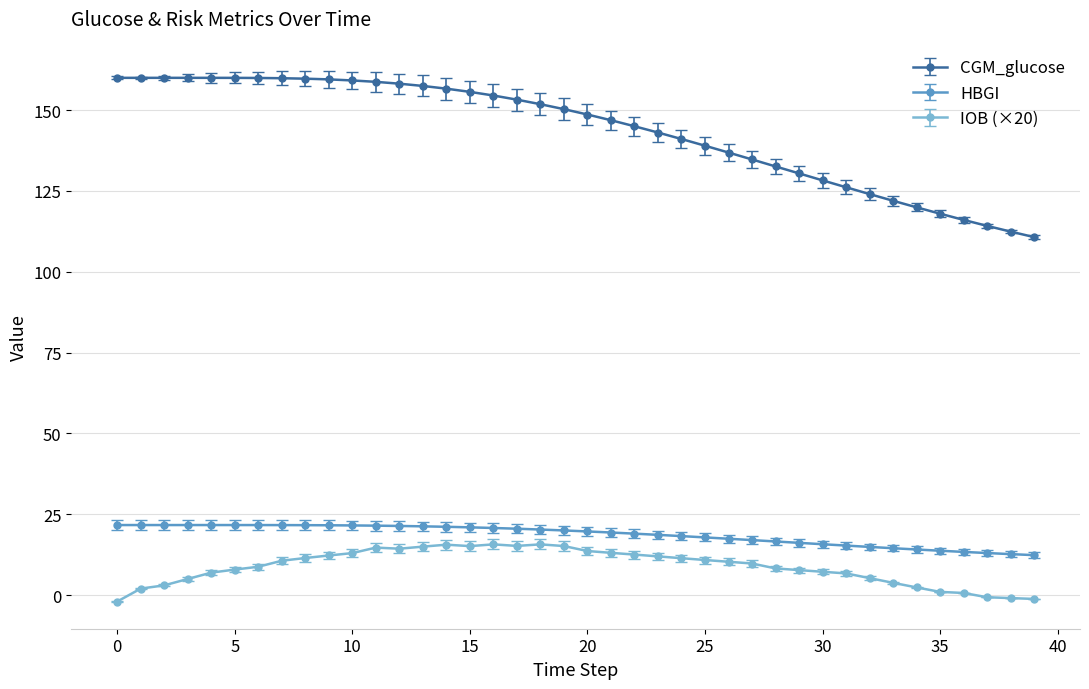

What is the sum of all IOB (×20) values?

348.8